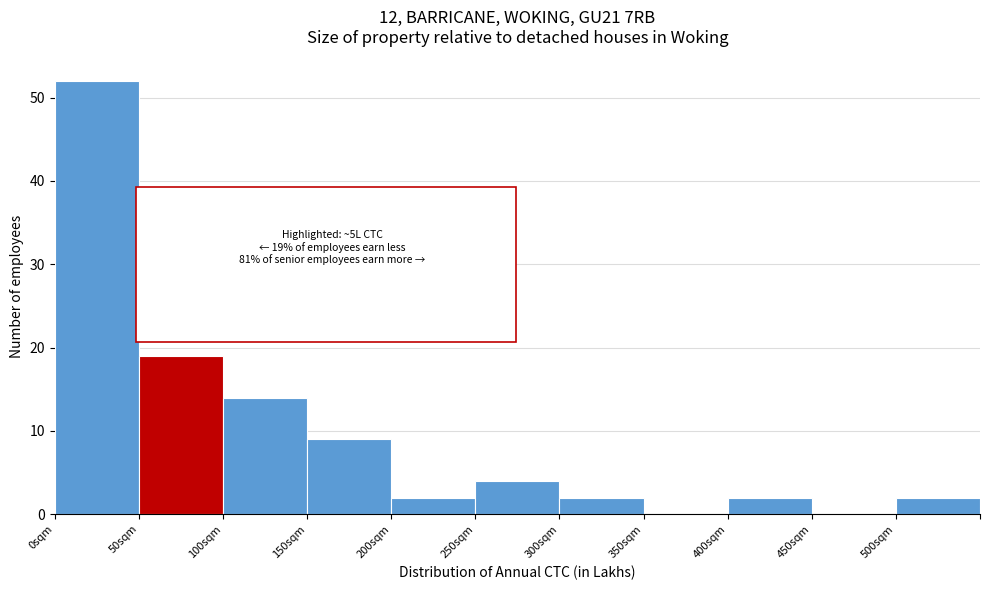

Reading left to right, what are all the values shown in this chart?

0sqm=52	50sqm=19	100sqm=14	150sqm=9	200sqm=2	250sqm=4	300sqm=2	350sqm=0	400sqm=2	450sqm=0	500sqm=2